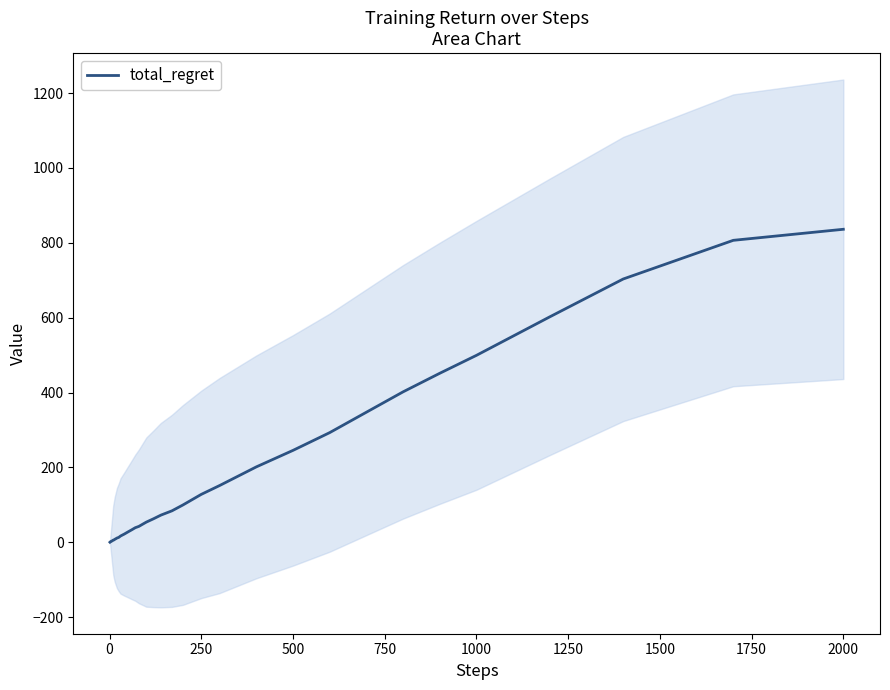

What is the sum of all values?

6355.2